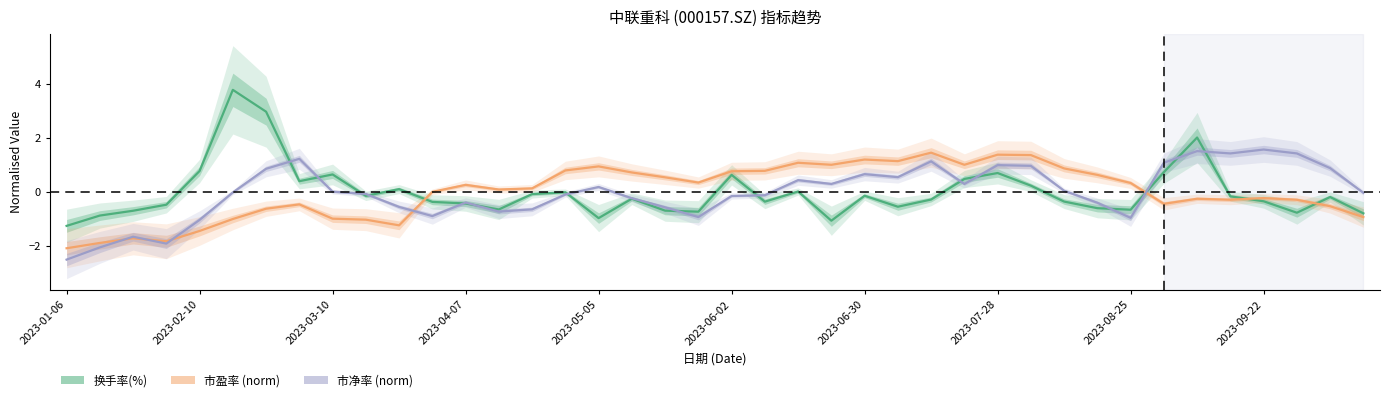

What is the value of the 换手率(%) point at the 11th from the left?

0.1